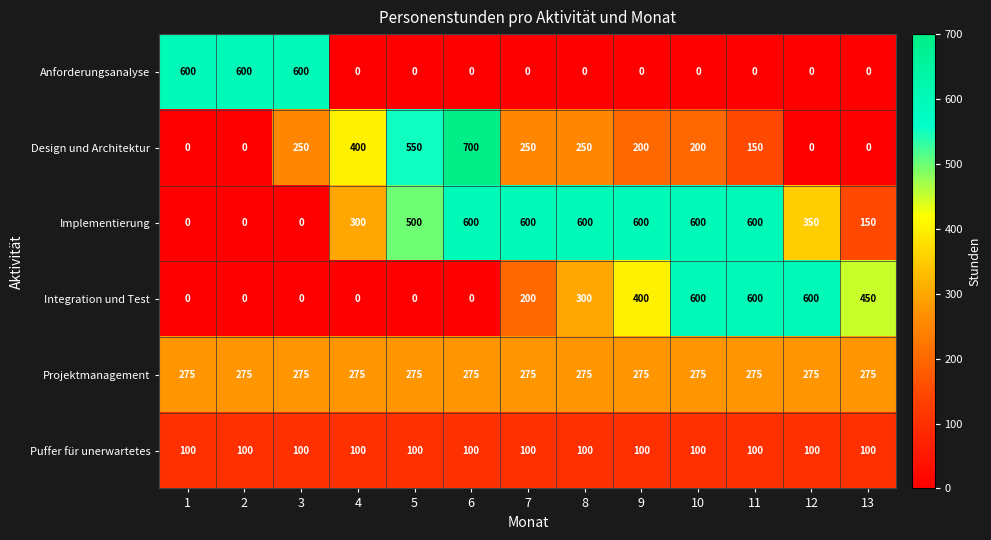

What is the sum of all Projektmanagement values?

3575